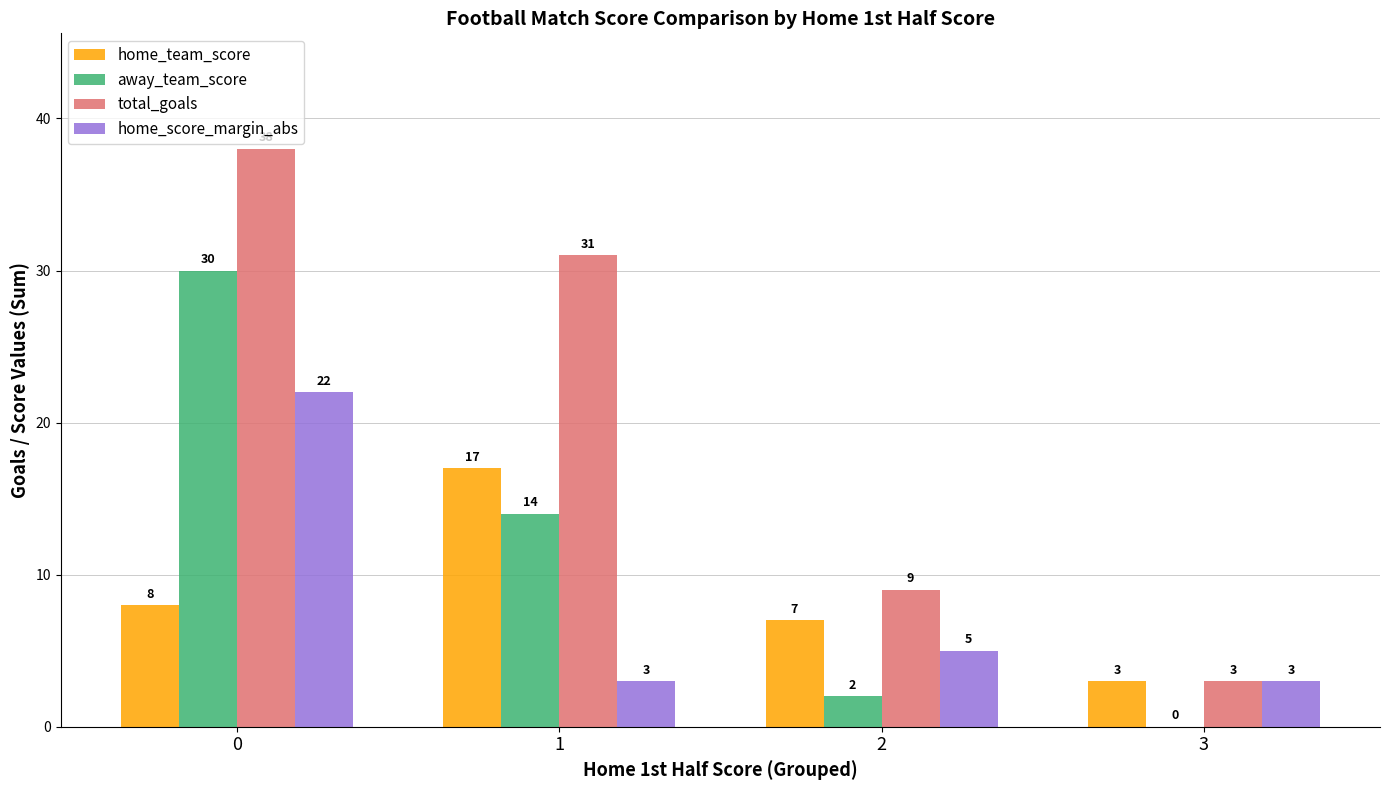

What is the sum of the home_score_margin_abs values at 1 and 3?

6